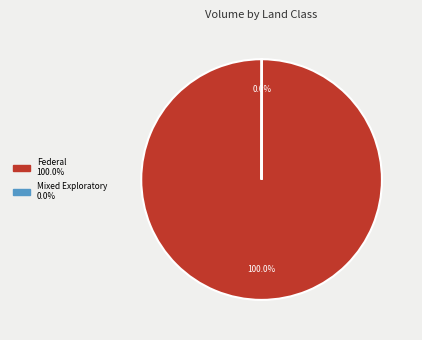

Is there any slice that represents more than half of the pie?

Yes